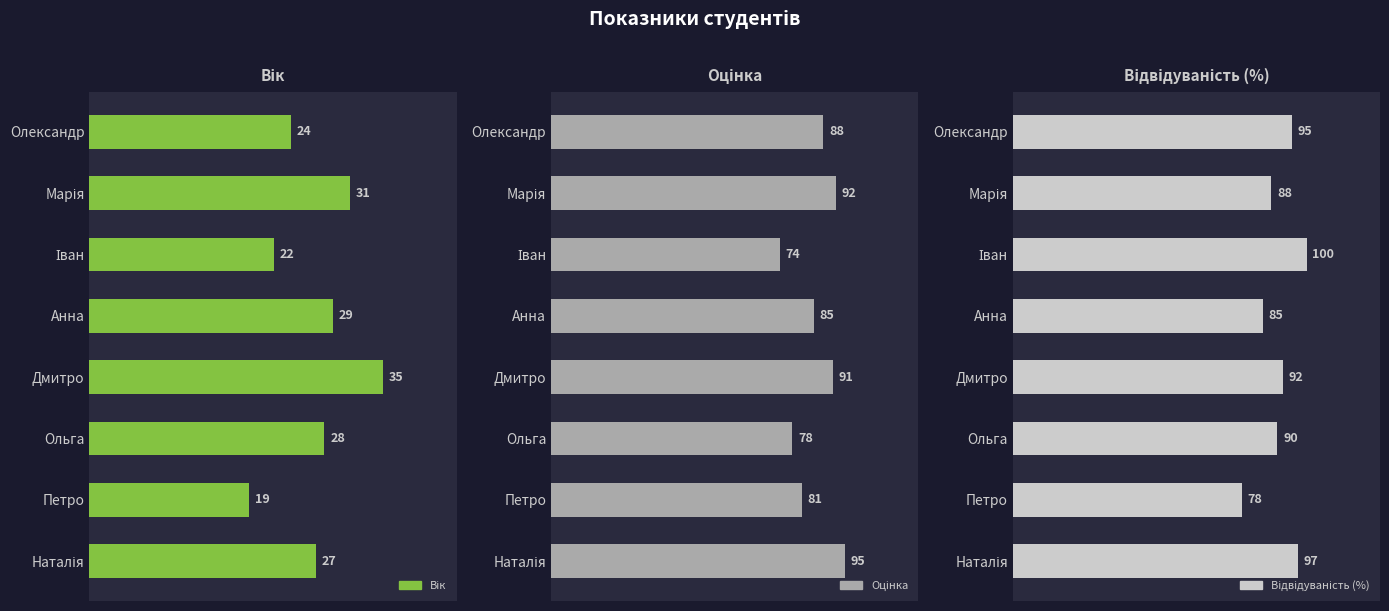

How many distinct data groups are displayed?

3